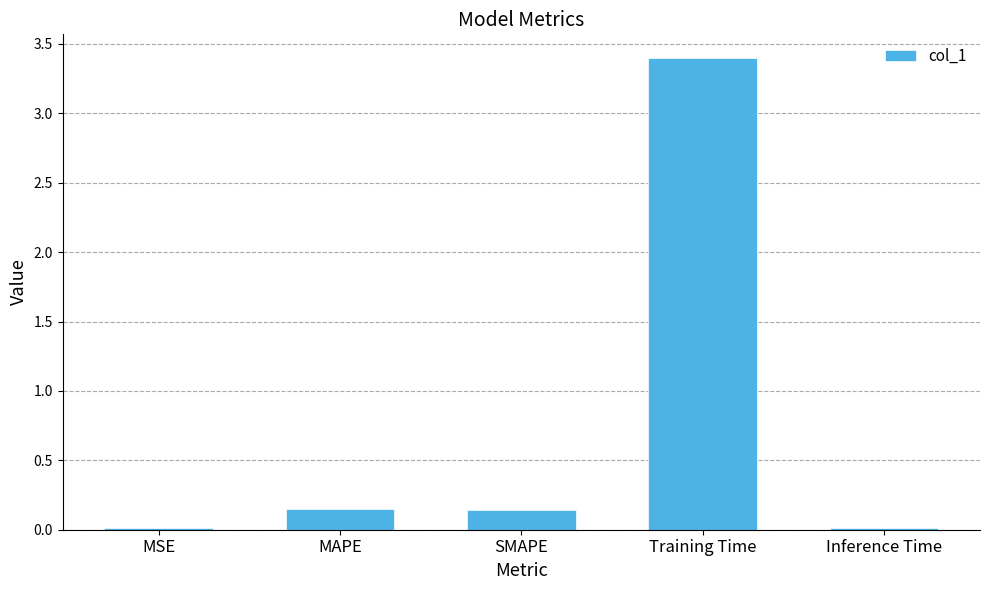

Which category has the highest value across all series?

Training Time